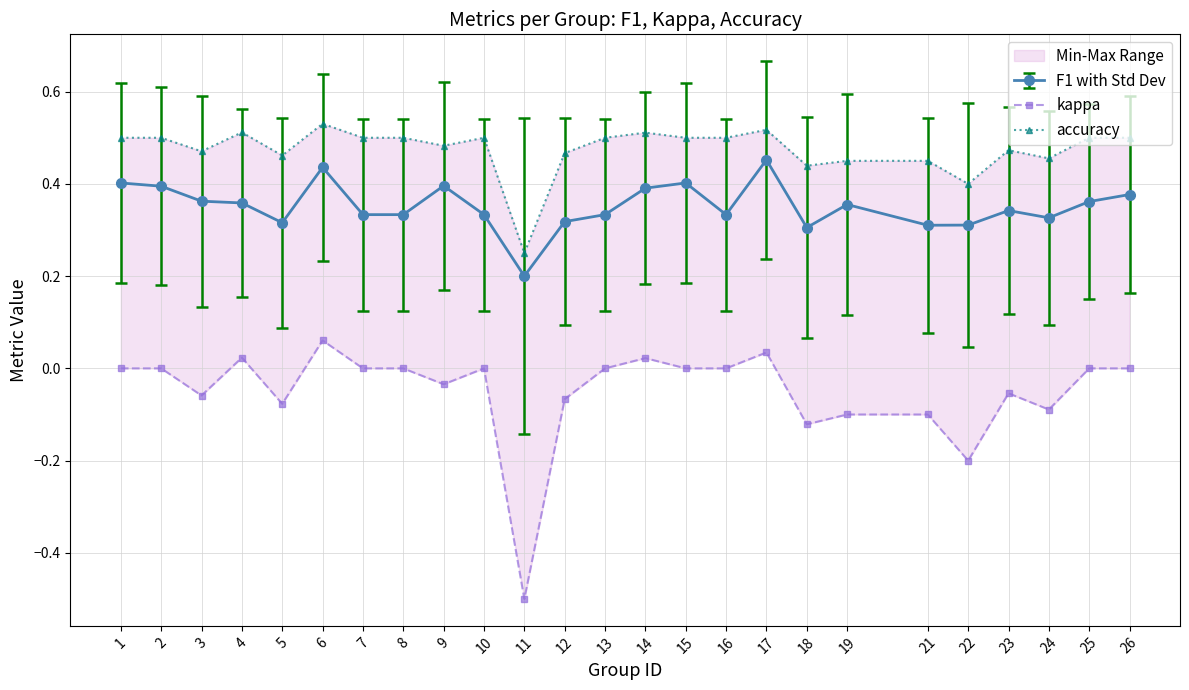

Which series has the widest spread of values?

kappa